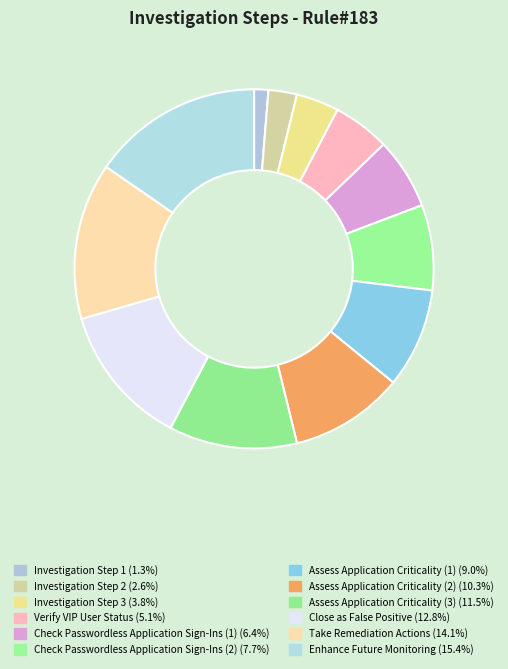

To the nearest percent, what percentage of the pie is Enhance Future Monitoring?

15%